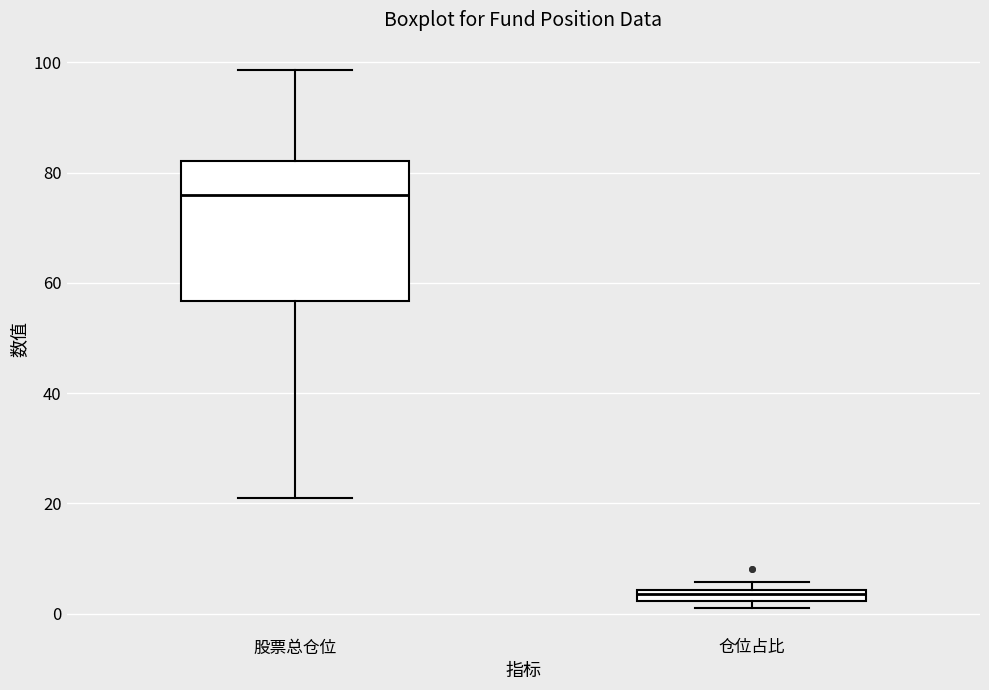

Where is the upper edge of the box for 仓位占比 on the y-axis? The values are not printed on the chart, so give them approximately, as read against the axis.

4